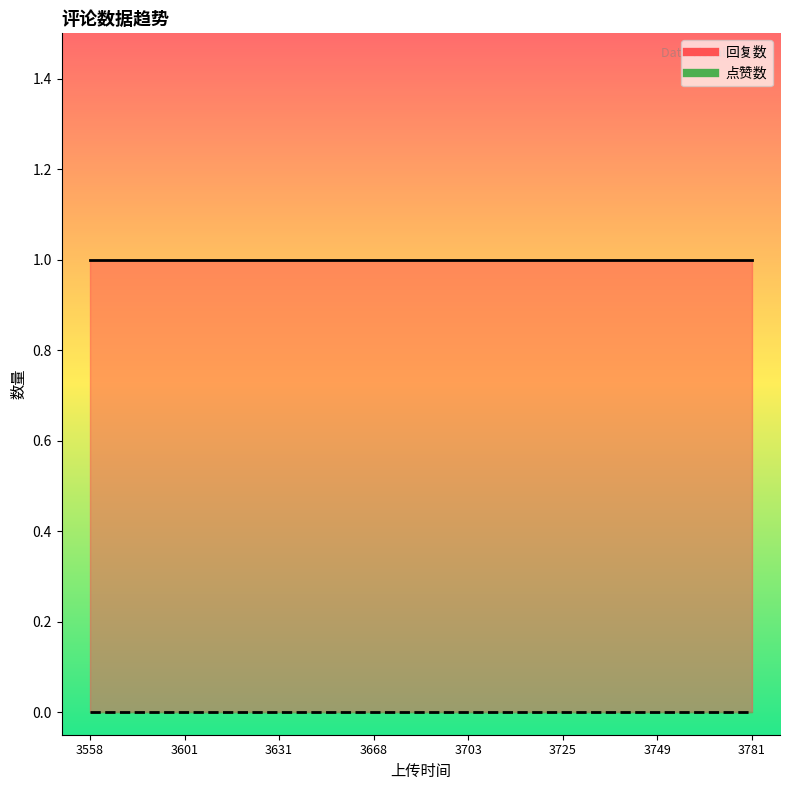

What is the value of the 回复数 point at the 4th from the left?

1